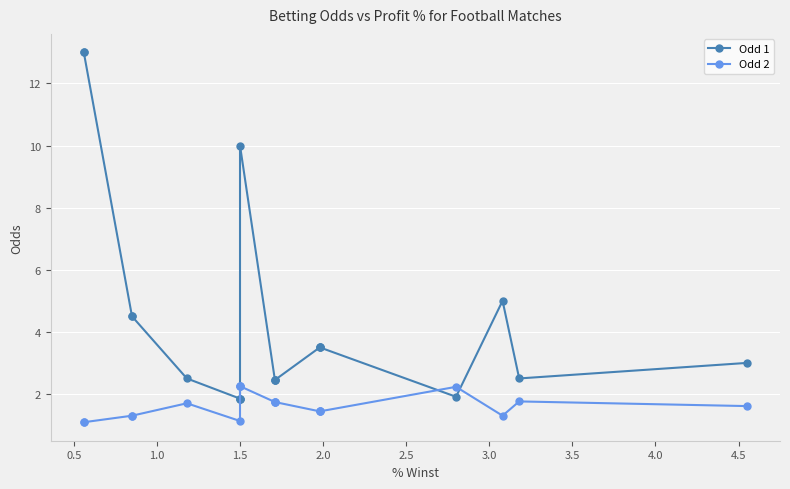

Rank the series by their average value, from highest to lowest.

Odd 1, Odd 2